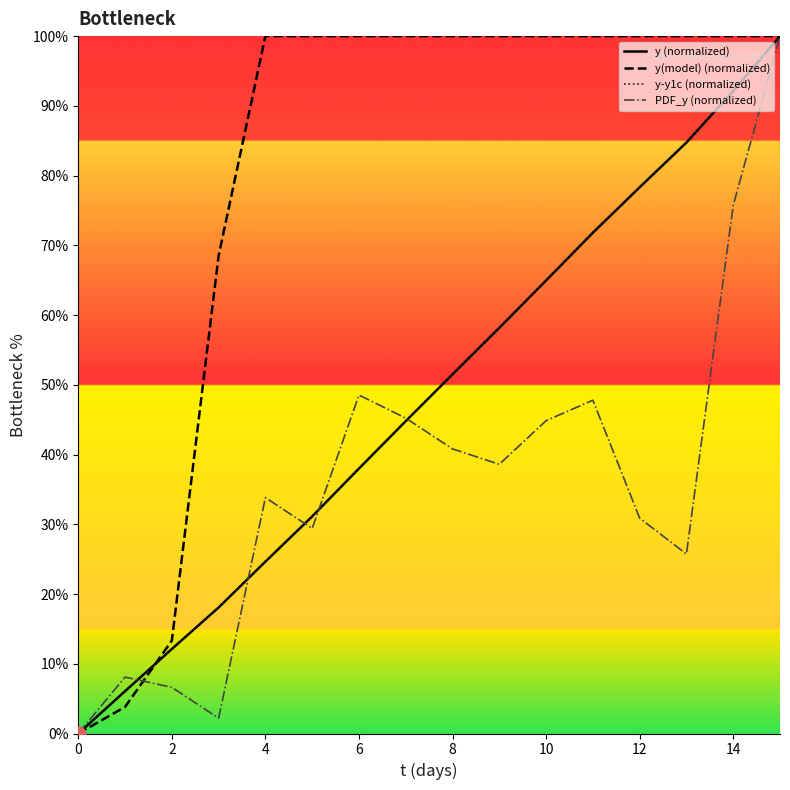

Which series has the largest total across all categories?

y(model) (normalized)